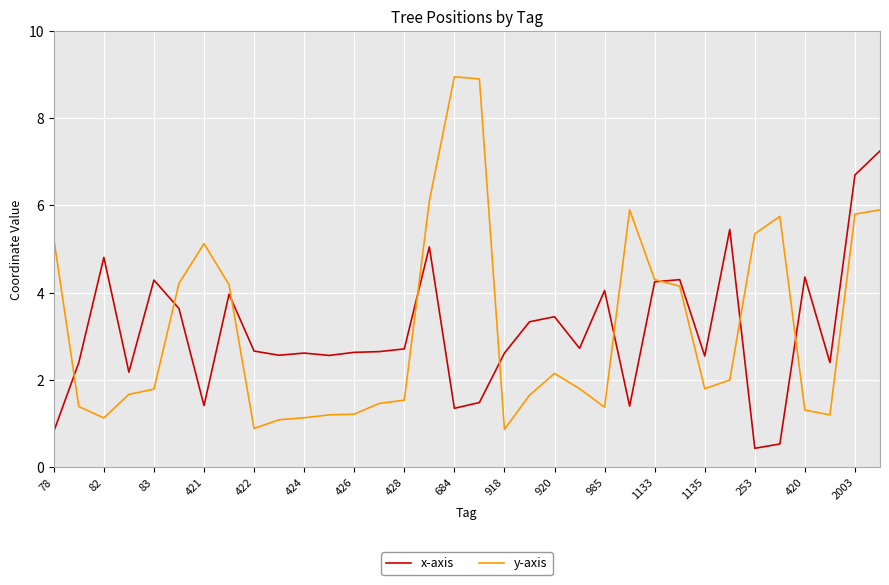

List the series in order of their peak value, lowest first.

x-axis, y-axis